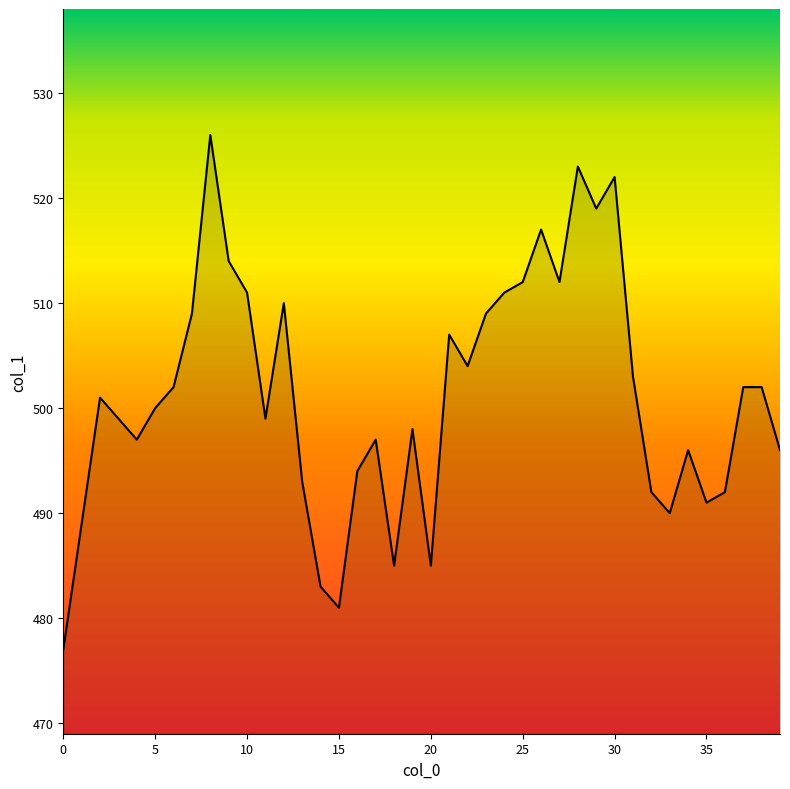

How many lines are shown in the chart?

1